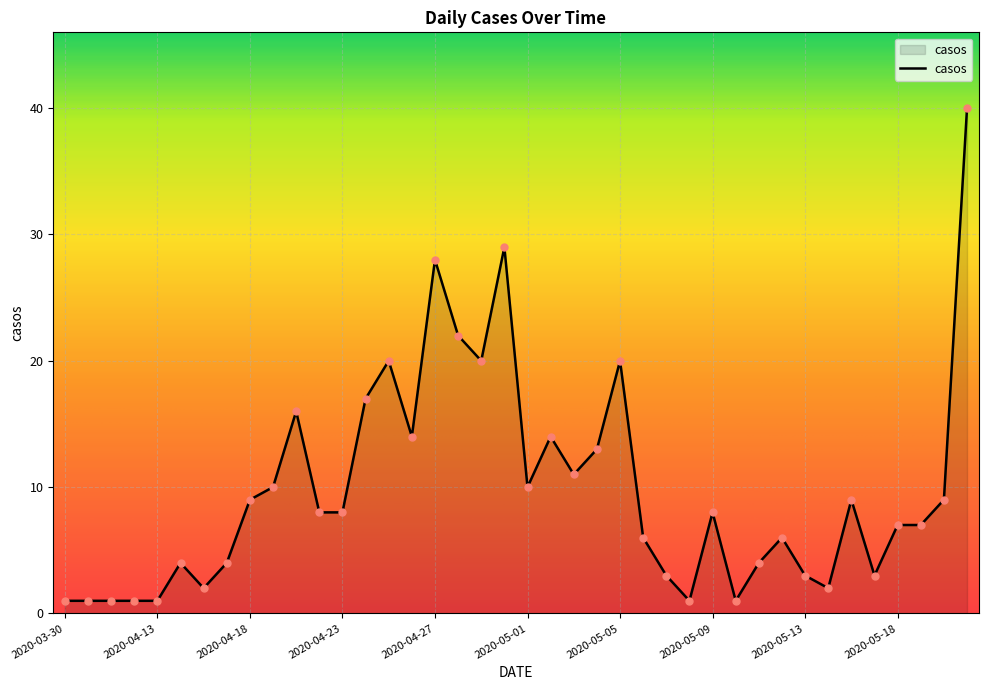

What is the greatest value displayed?

40